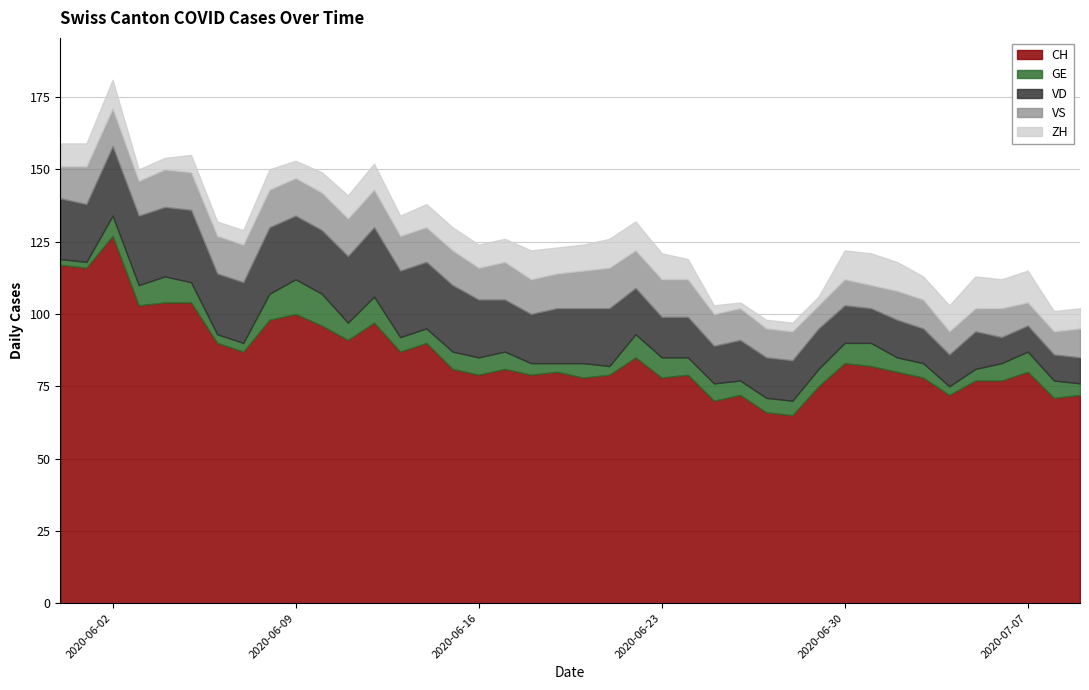

In VS, how many points are higher than both neighbors (excluding endpoints)?

4